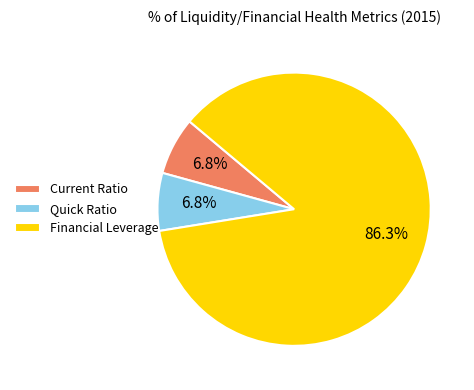

To the nearest percent, what percentage of the pie is Quick Ratio?

7%